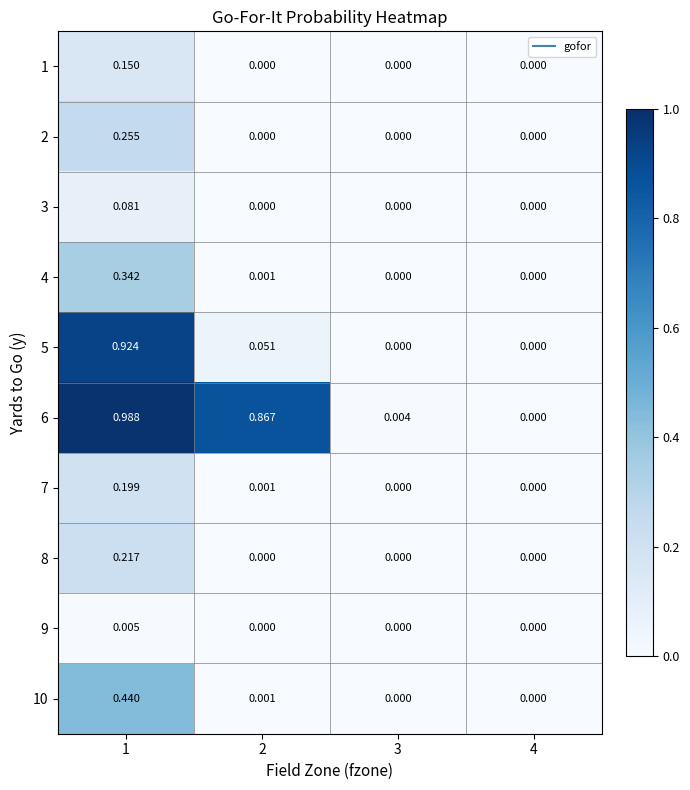

Is the value of 6 at 1 greater than the value of 1 at 1?

Yes